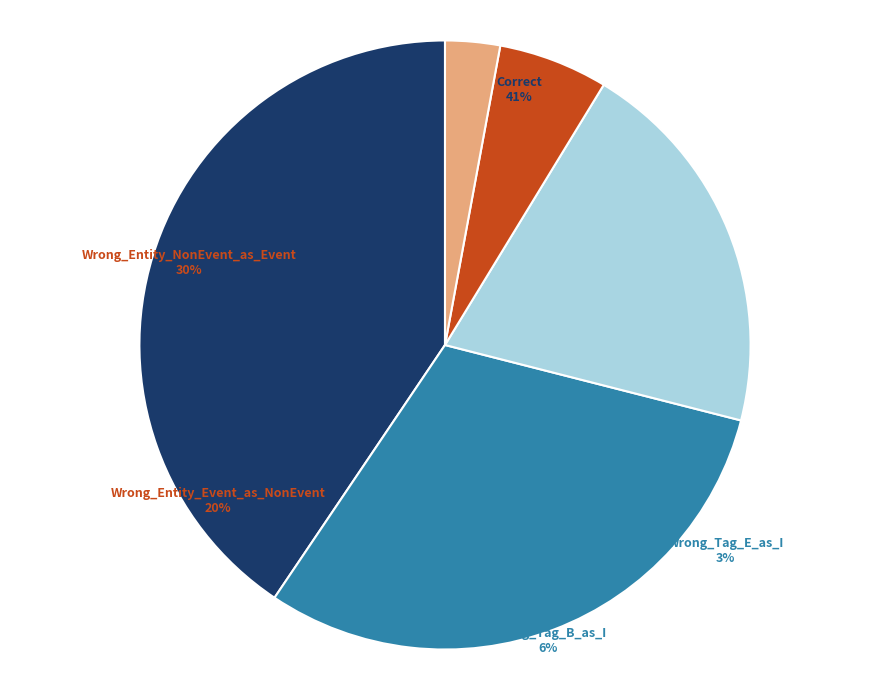

Is there a majority slice in this chart?

No